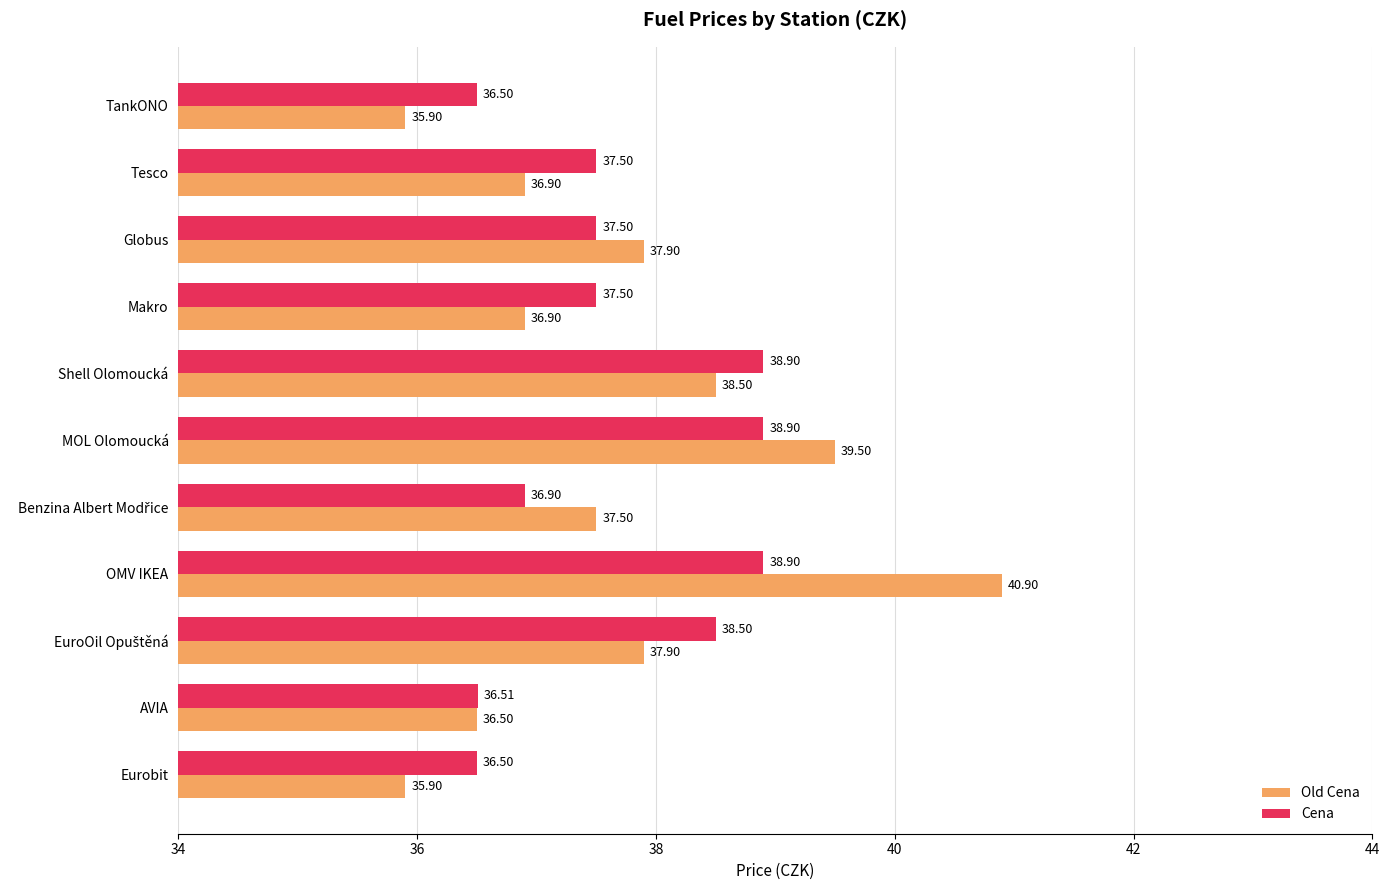

List the series in order of their overall mean, highest first.

Old Cena, Cena